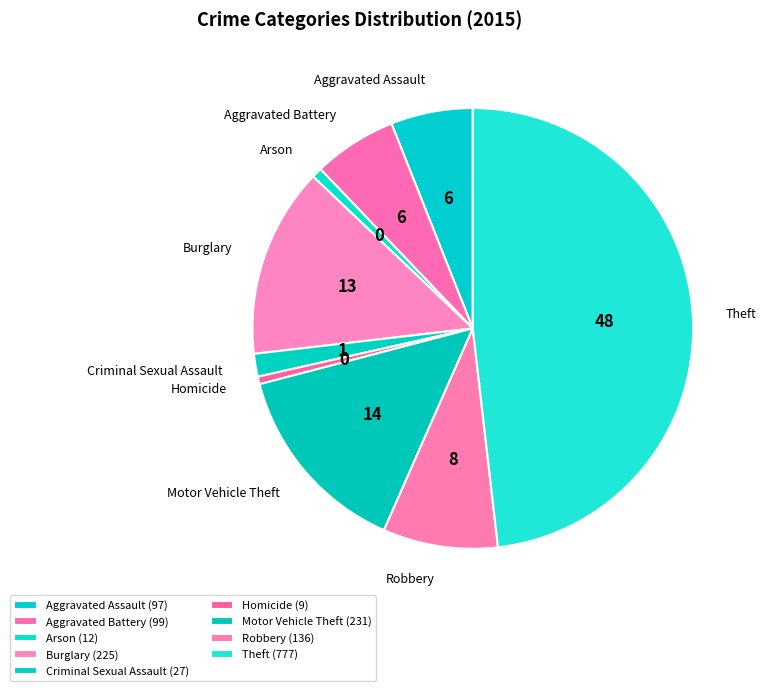

Does Robbery account for over 50% of the chart?

No